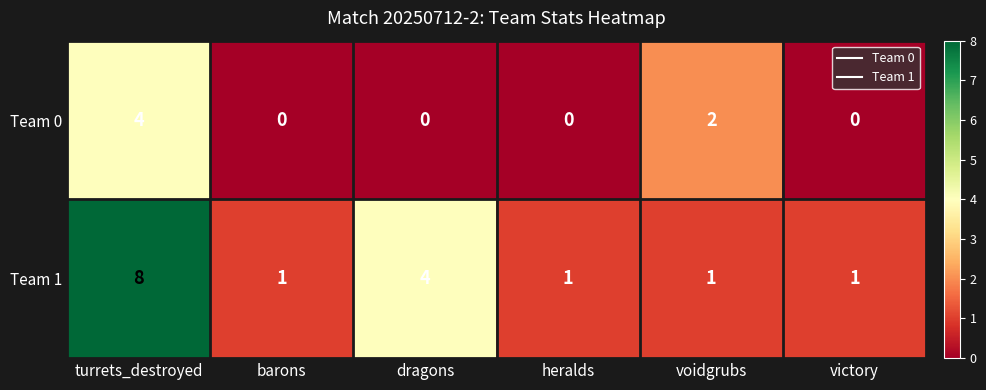

How many distinct data groups are displayed?

2